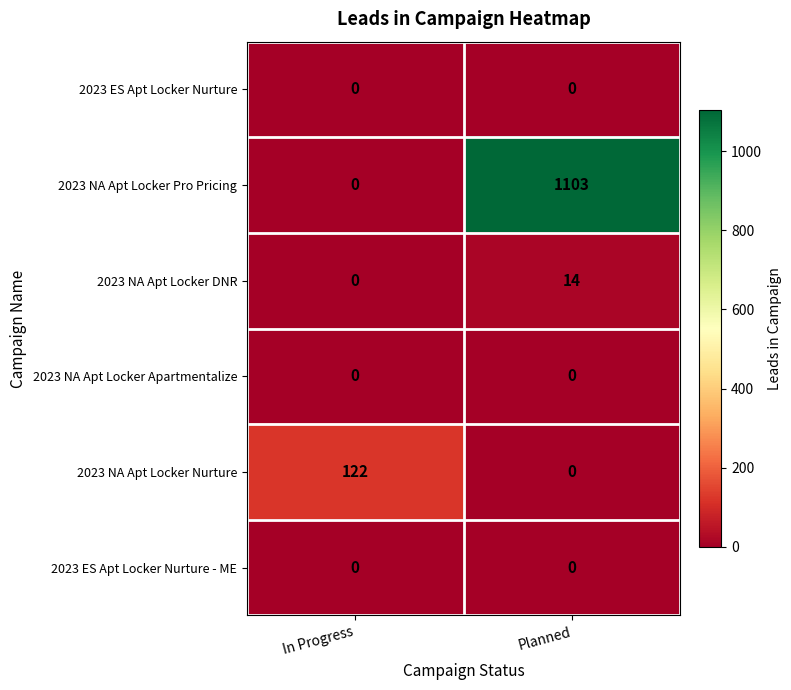

Reading left to right, what are all the values shown in this chart?

2023 ES Apt Locker Nurture: 0	0
2023 NA Apt Locker Pro Pricing: 0	1103
2023 NA Apt Locker DNR: 0	14
2023 NA Apt Locker Apartmentalize: 0	0
2023 NA Apt Locker Nurture: 122	0
2023 ES Apt Locker Nurture - ME: 0	0